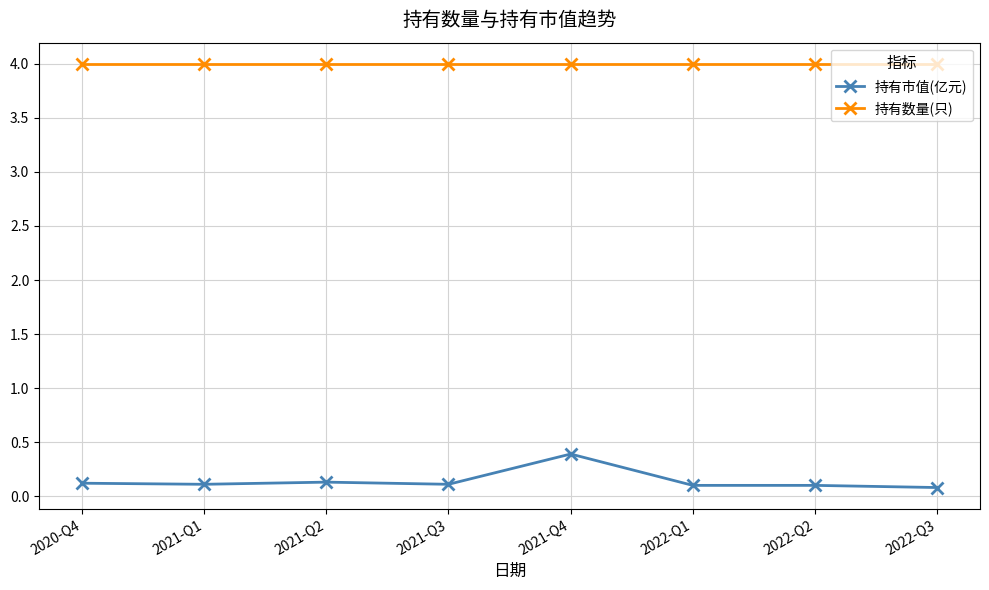

What is the maximum value shown in the chart?

4.0